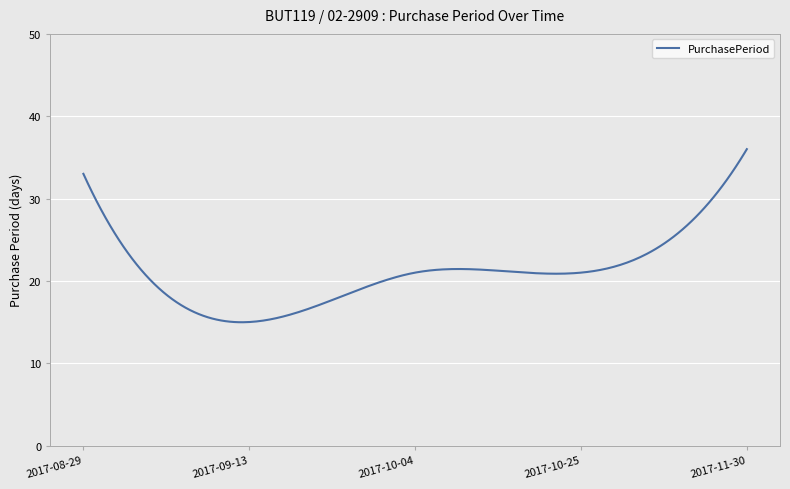

What is the maximum value shown in the chart?

36.0